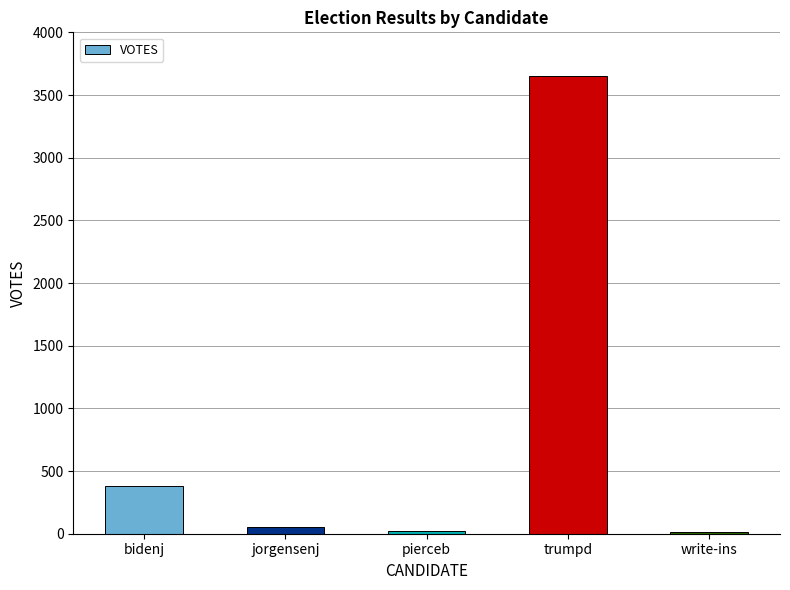

The chart shows a value of 19 at pierceb. True or false?

True